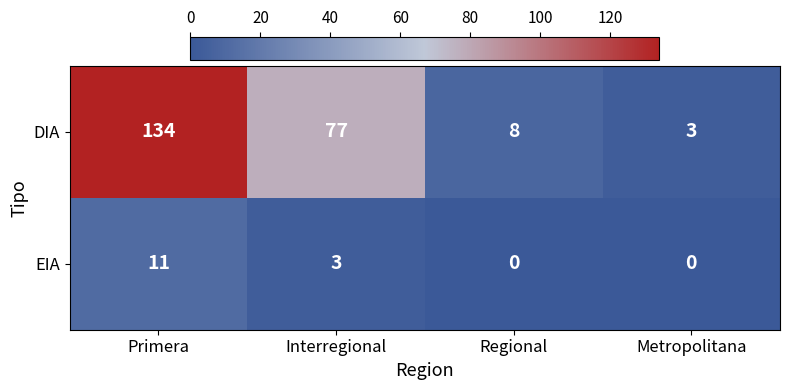

True or false: DIA has a value of 3 at Metropolitana.

True